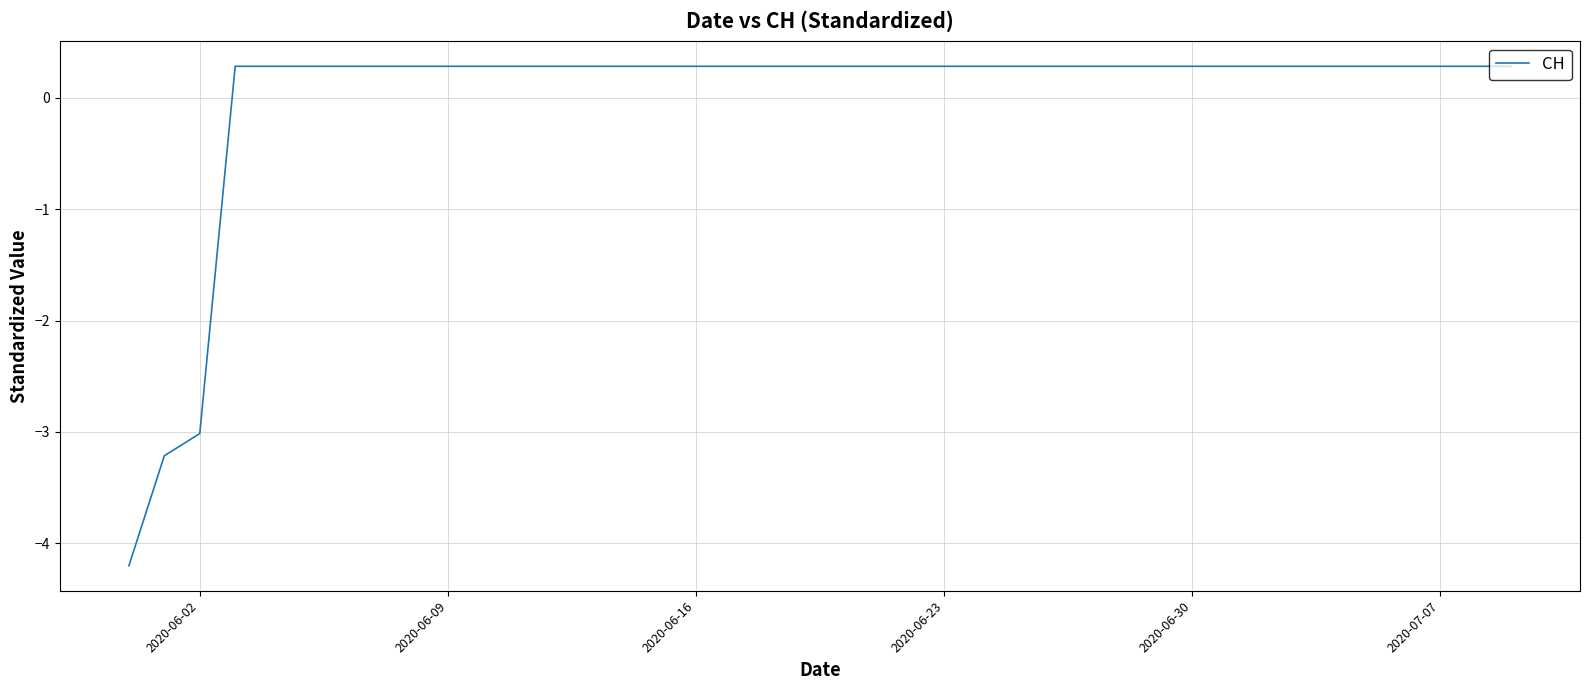

What is the difference between the maximum and minimum values?

4.5